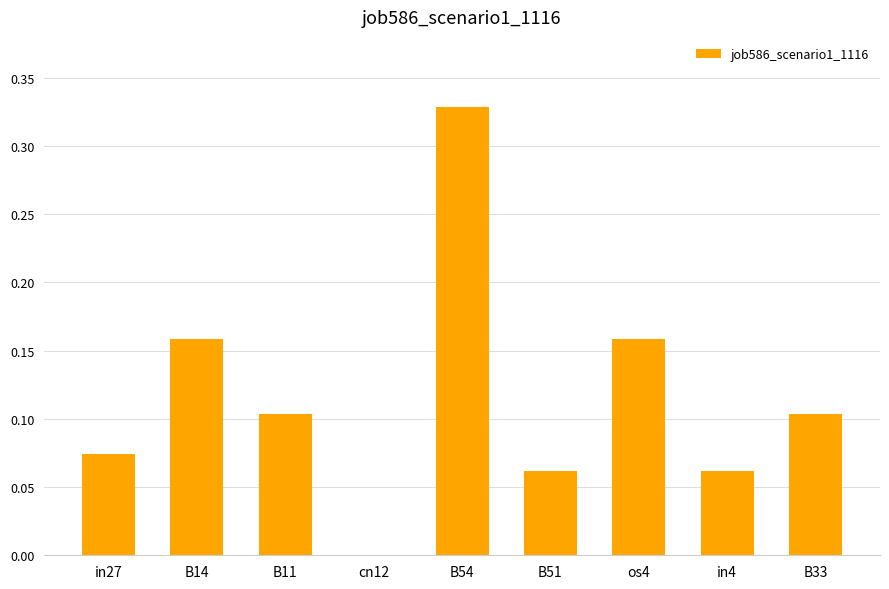

What is the sum of the values at B54 and B33?

0.4